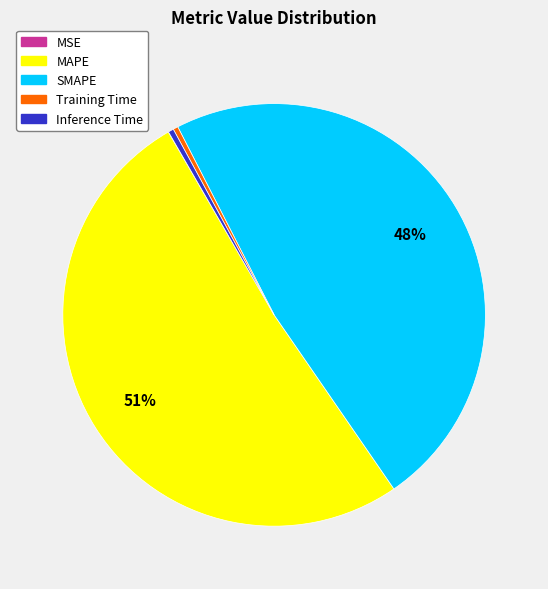

To the nearest percent, what is the combined percentage of SMAPE and Training Time?

48%